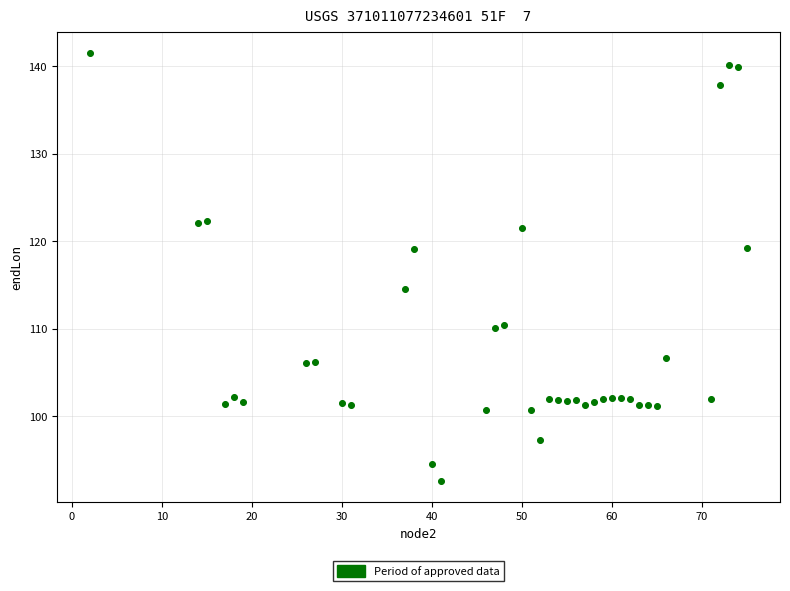

What is the range of Y values (max minus min)?

48.9